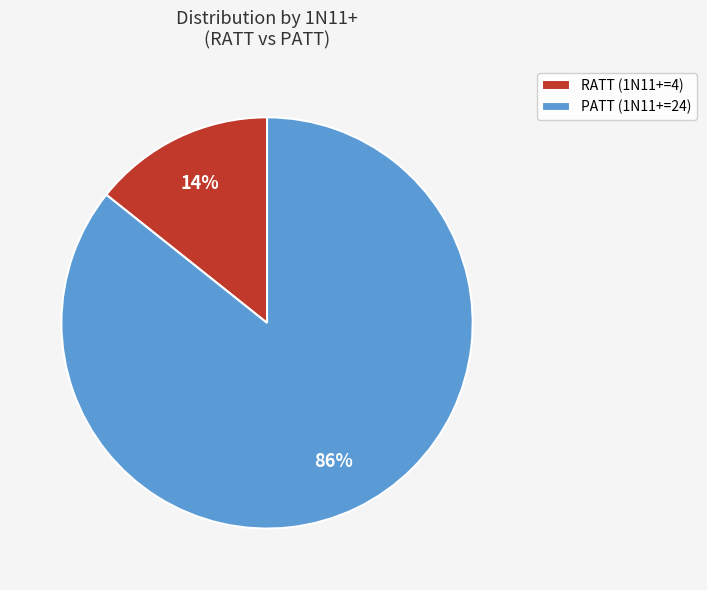

To the nearest percent, what is the combined percentage of RATT and PATT?

100%